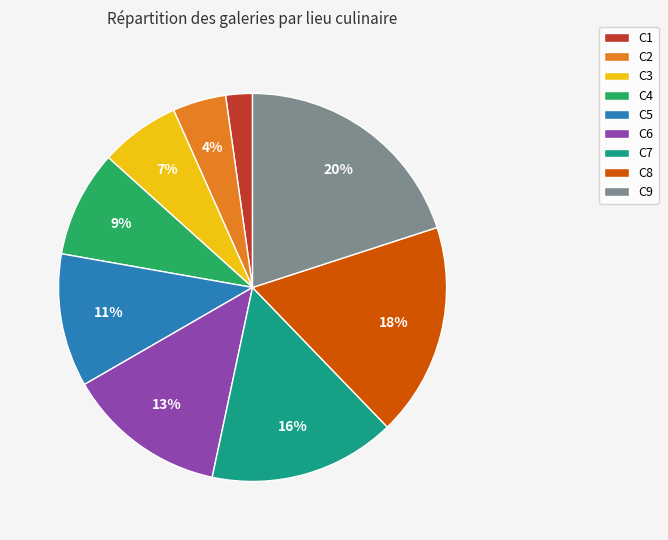

Count the number of slices in the pie.

9